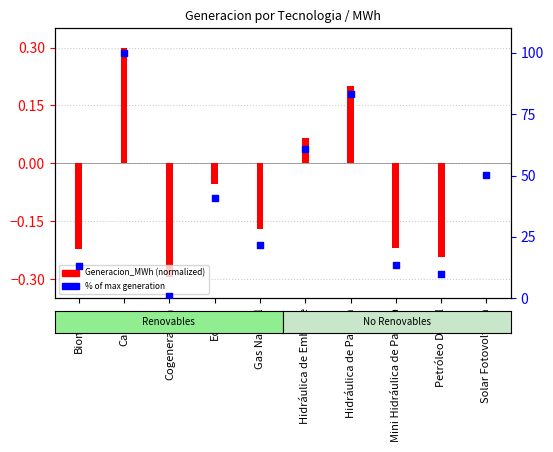

At which category is the sum across all series the highest?

Carbón